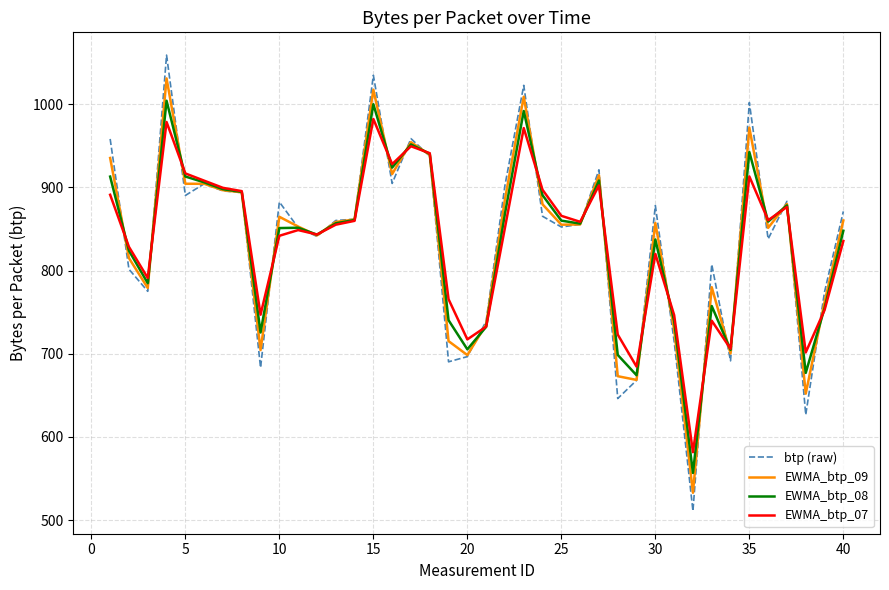

True or false: EWMA_btp_09 has more than 2 interior local peaks.

True